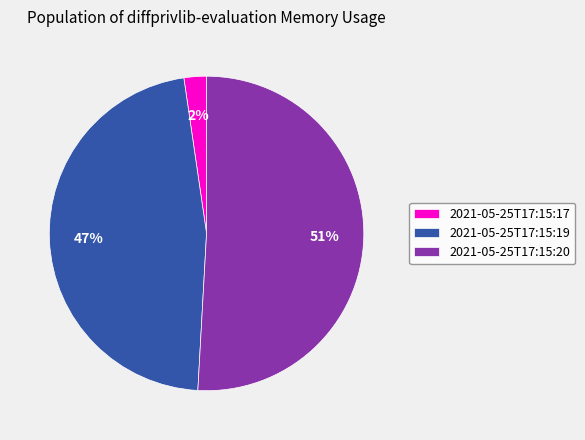

Which has a higher value, 2021-05-25T17:15:19 or 2021-05-25T17:15:20?

2021-05-25T17:15:20